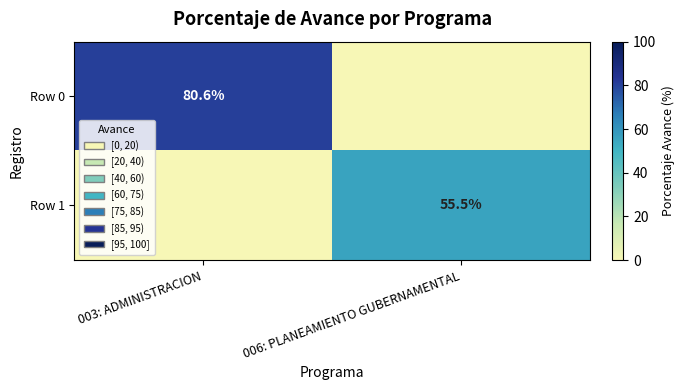

Is it true that Row 1 equals 55.5 at 006: PLANEAMIENTO GUBERNAMENTAL?

True